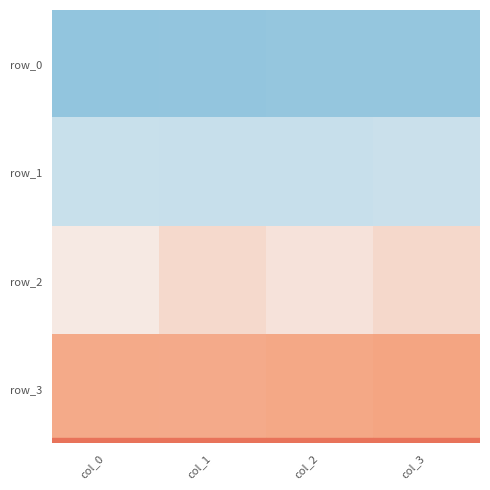

What is the minimum value for row_3?

15.9